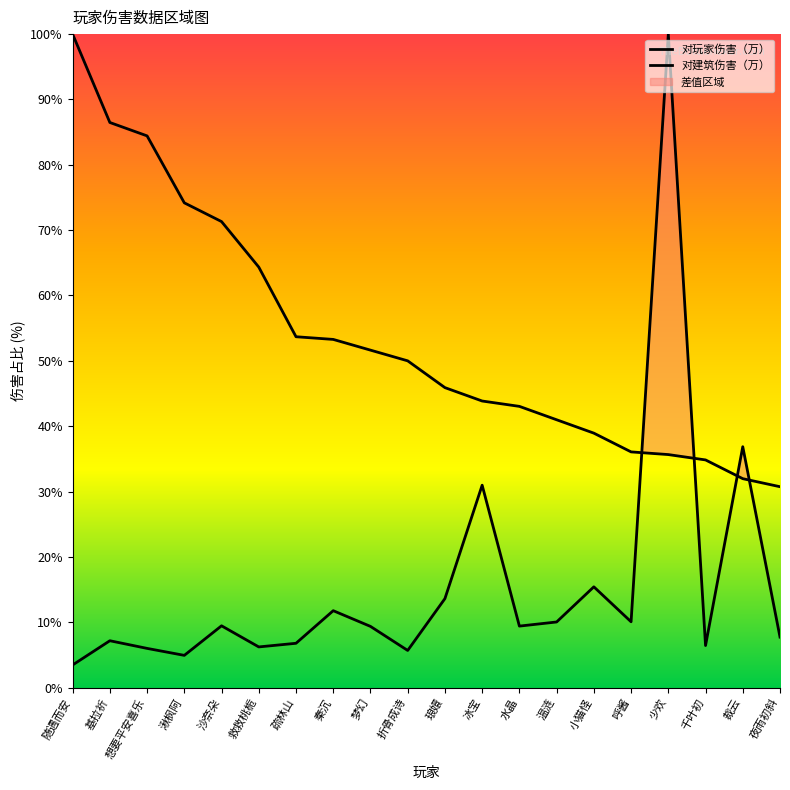

True or false: 对玩家伤害（万） has a value of 28.7 at 水晶.

False